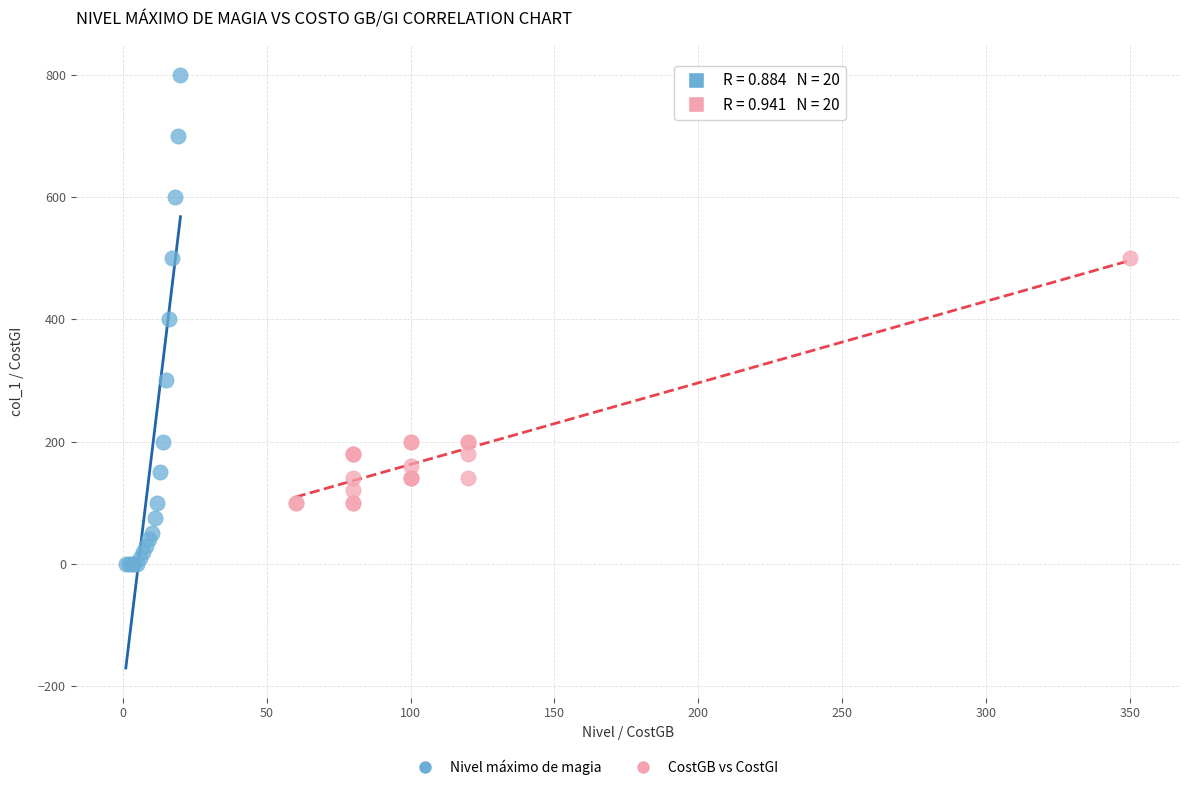

Which series reaches the minimum Y coordinate?

Nivel máximo de magia